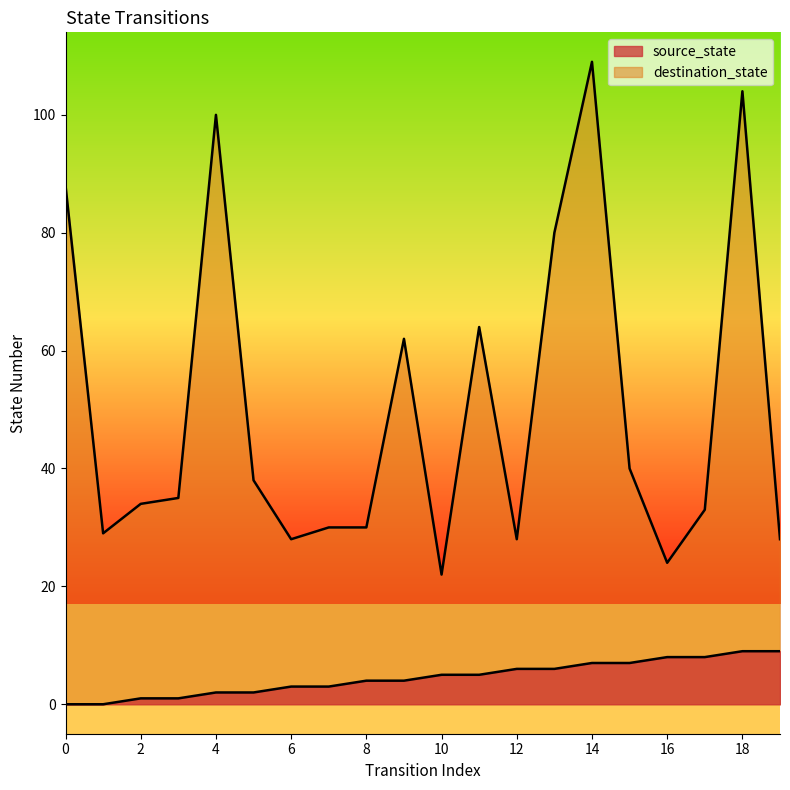

Count the number of categories in the chart.

20